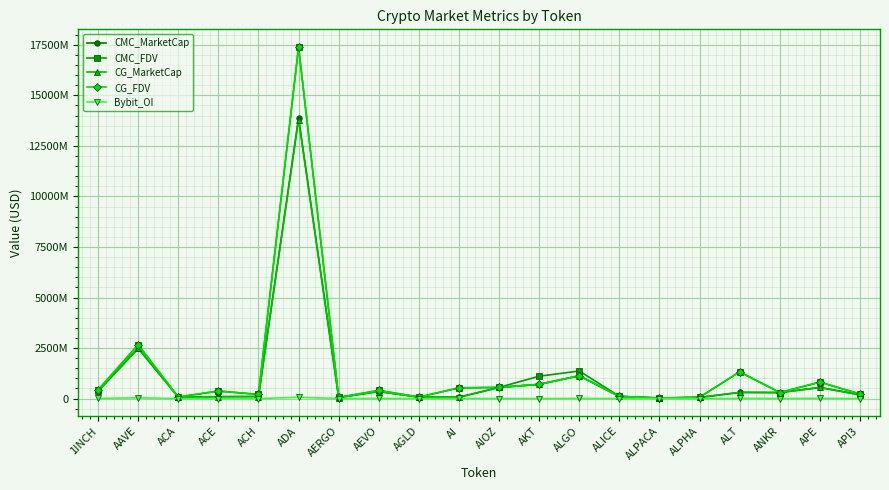

What are all the series names shown in the legend?

CMC_MarketCap, CMC_FDV, CG_MarketCap, CG_FDV, Bybit_OI